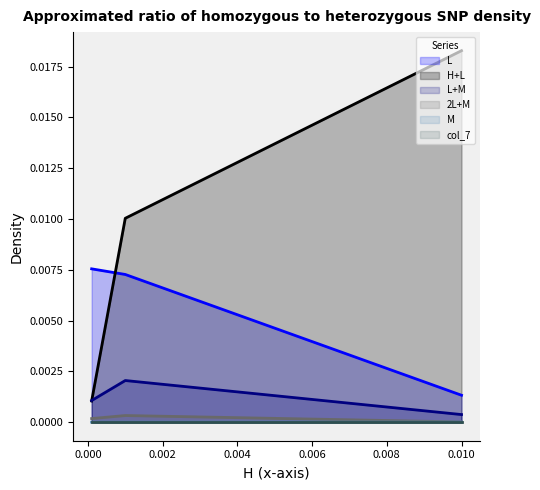

At which label is L closest to 0?

0.01